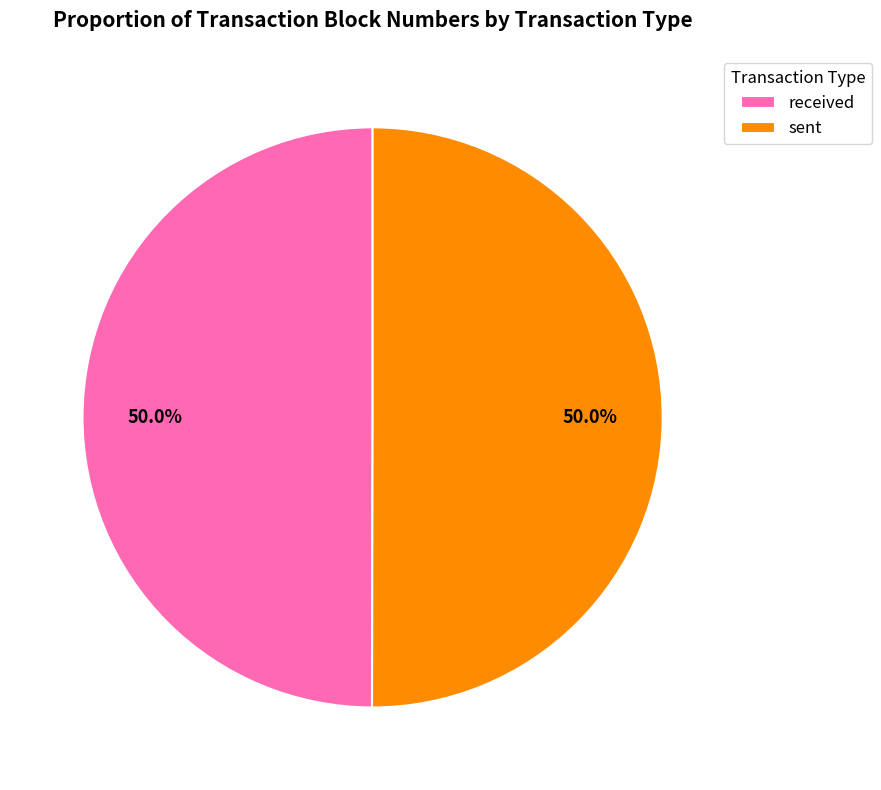

What is the ratio of the value at sent to the value at received?

1.0